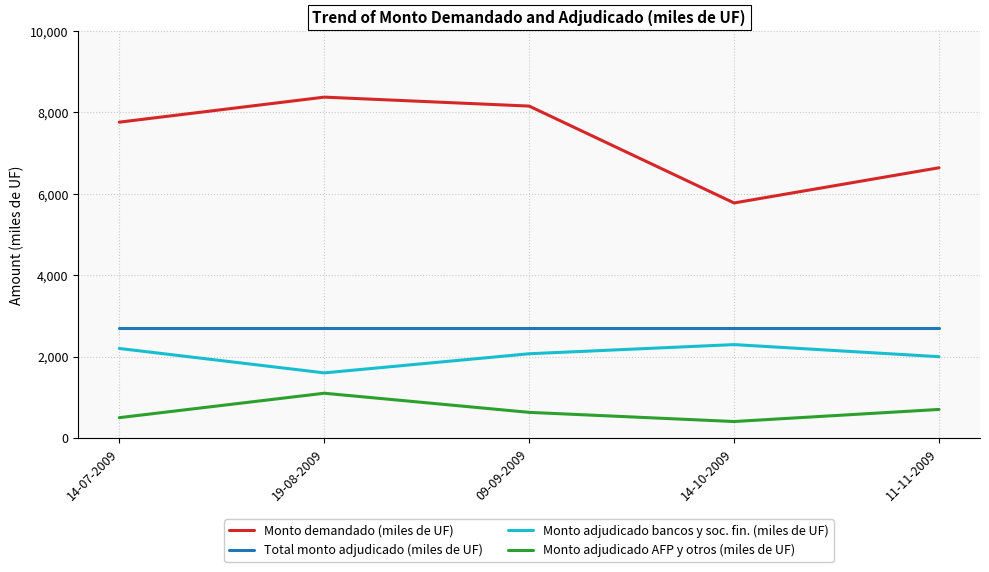

Is the value of Monto adjudicado AFP y otros (miles de UF) at 19-08-2009 greater than the value of Total monto adjudicado (miles de UF) at 09-09-2009?

No